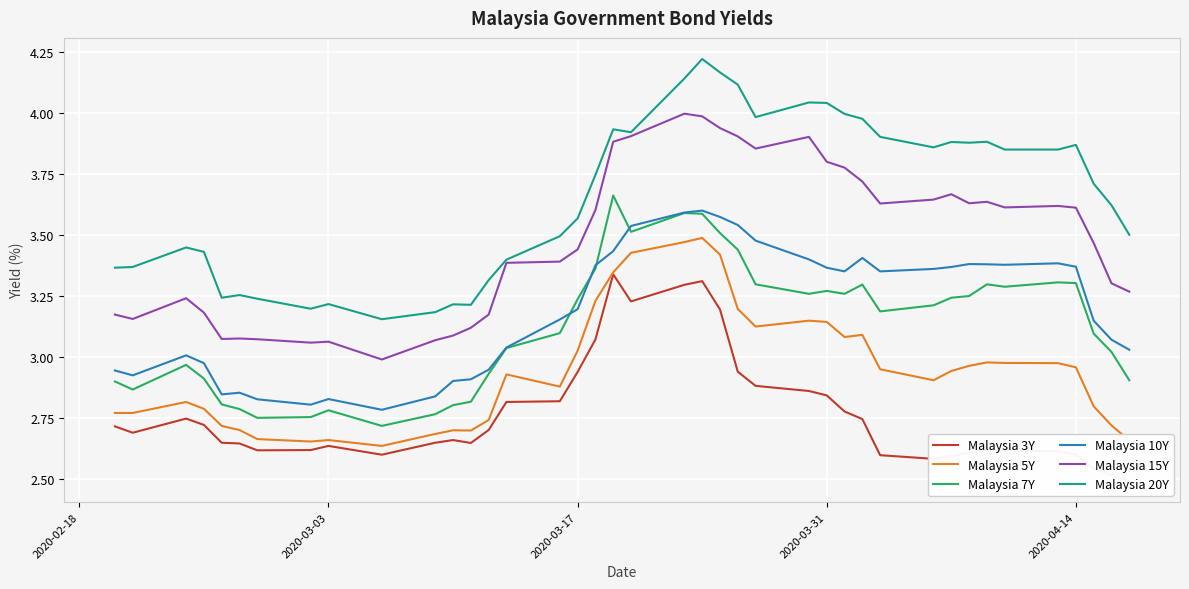

True or false: Malaysia 15Y and Malaysia 7Y cross at least once.

False